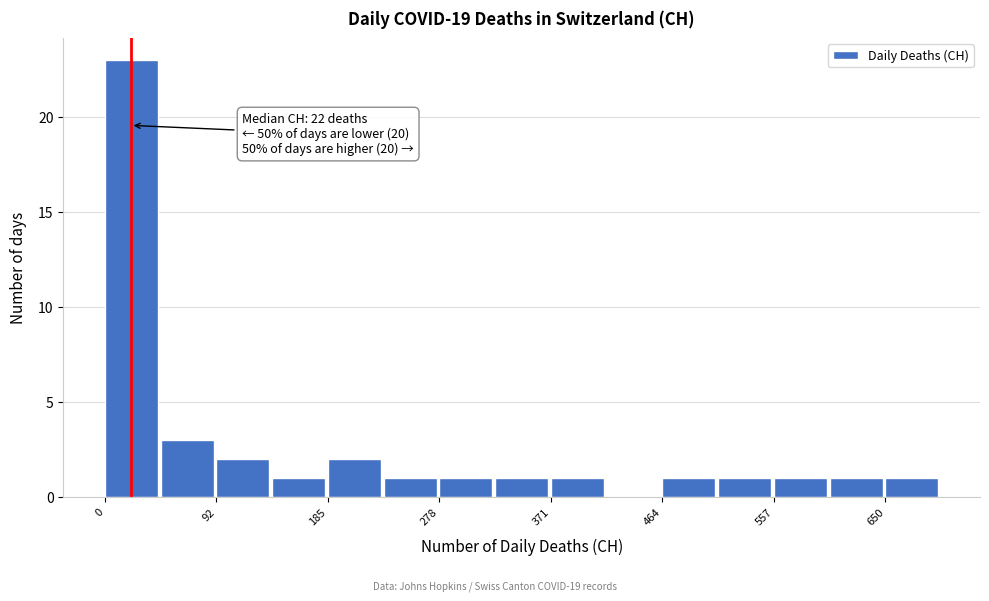

Over which range of the x-axis is the bar tallest?

0 to 50